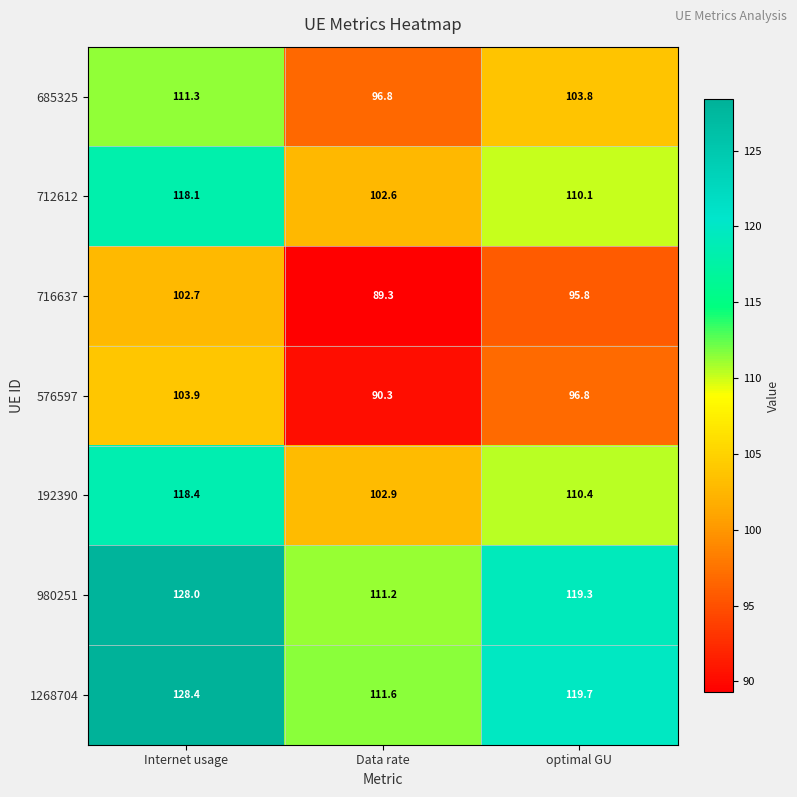

What is the difference between the maximum and second lowest values in the 576597 series?

7.1